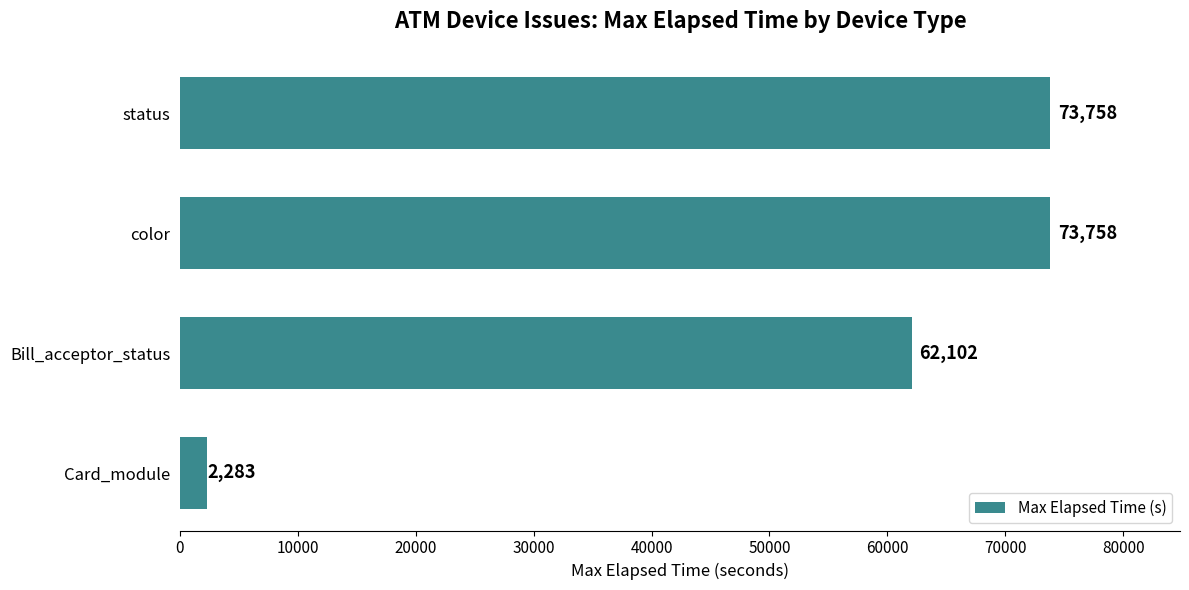

Reading top to bottom, what are all the values shown in this chart?

status=73758	color=73758	Bill_acceptor_status=62102	Card_module=2283